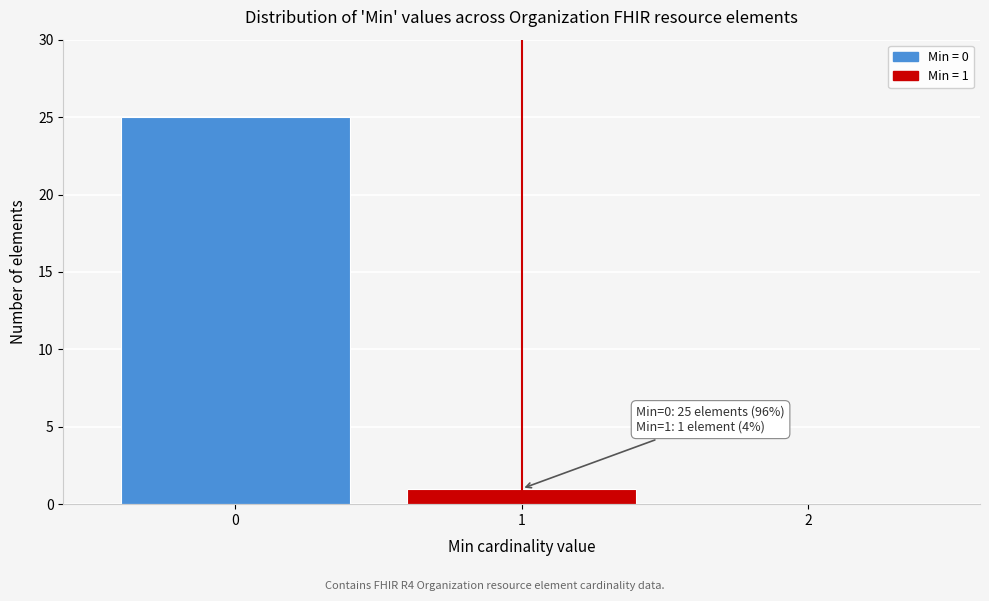

Over which range of the x-axis is the bar tallest?

-0.5 to 0.5